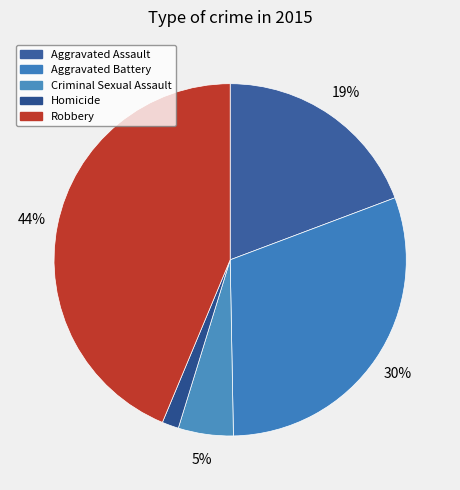

What percentage do Aggravated Assault and Criminal Sexual Assault together represent?

24.3%